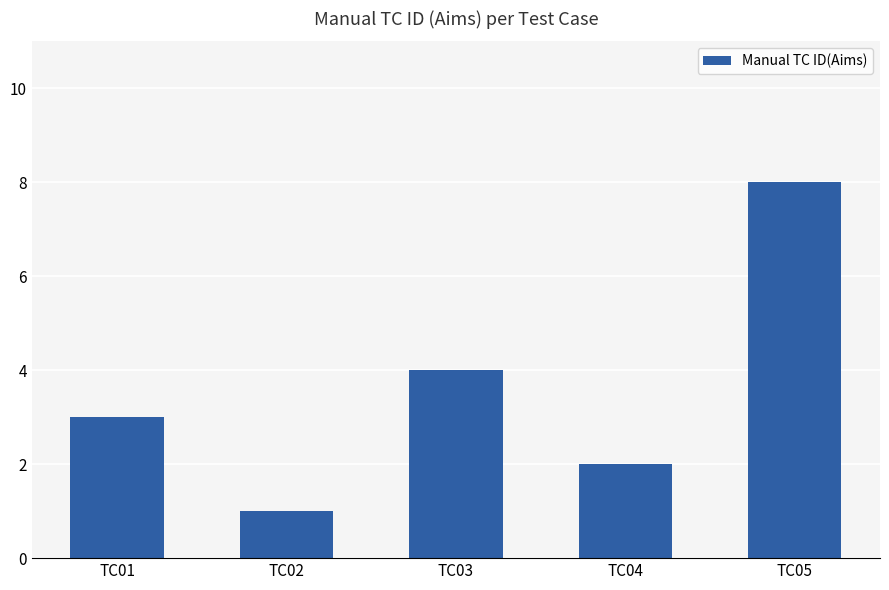

What is the change in value from TC02 to TC03?

+3